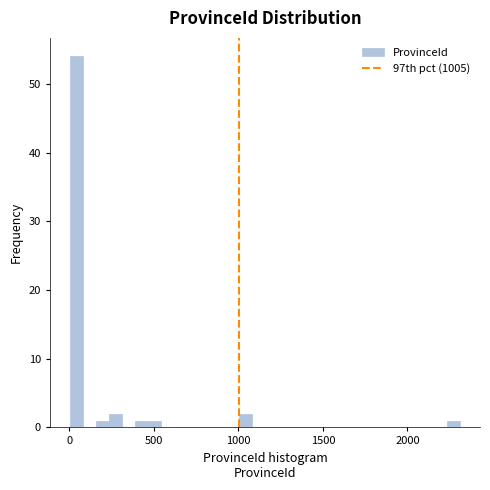

Around what value on the x-axis is the tallest bar? Give the approximate position of its centre, as read against the axis.

50